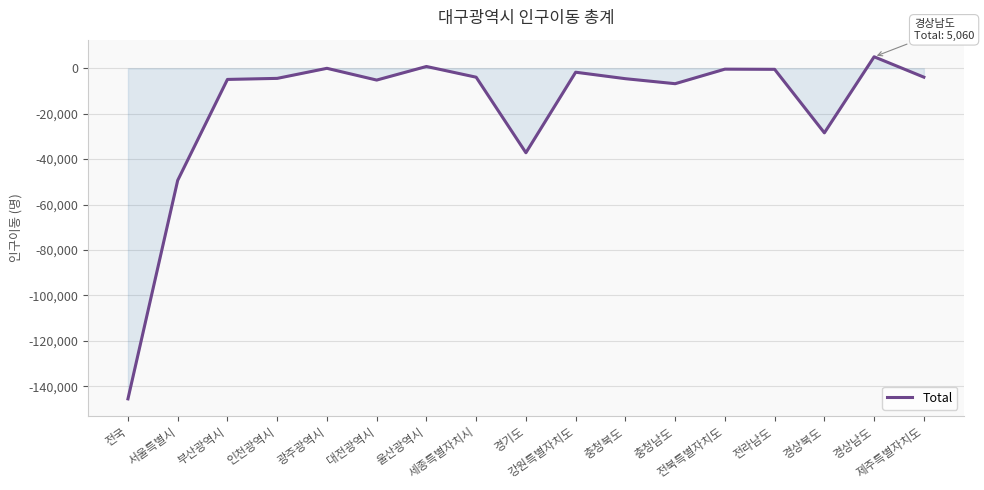

What is the difference between the maximum and minimum values?

150598